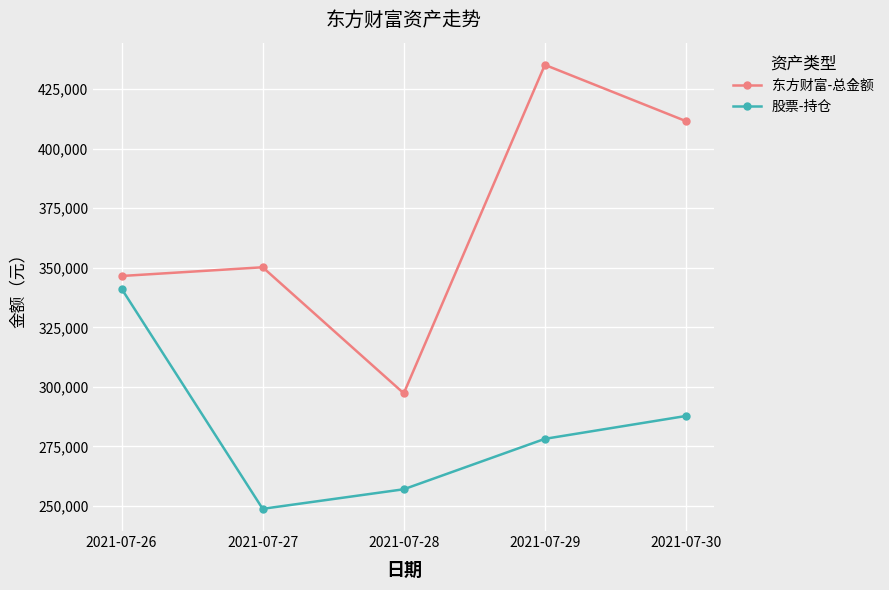

Which series changed the most between 2021-07-26 and 2021-07-29?

东方财富-总金额